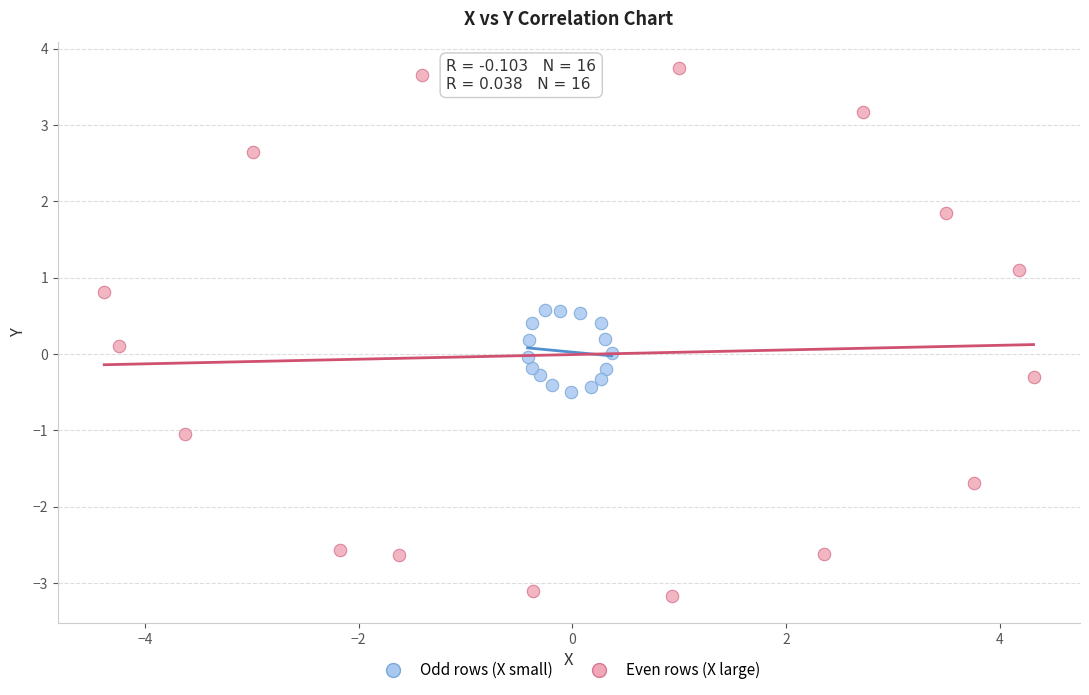

Which series reaches the maximum Y coordinate?

Even rows (X large)